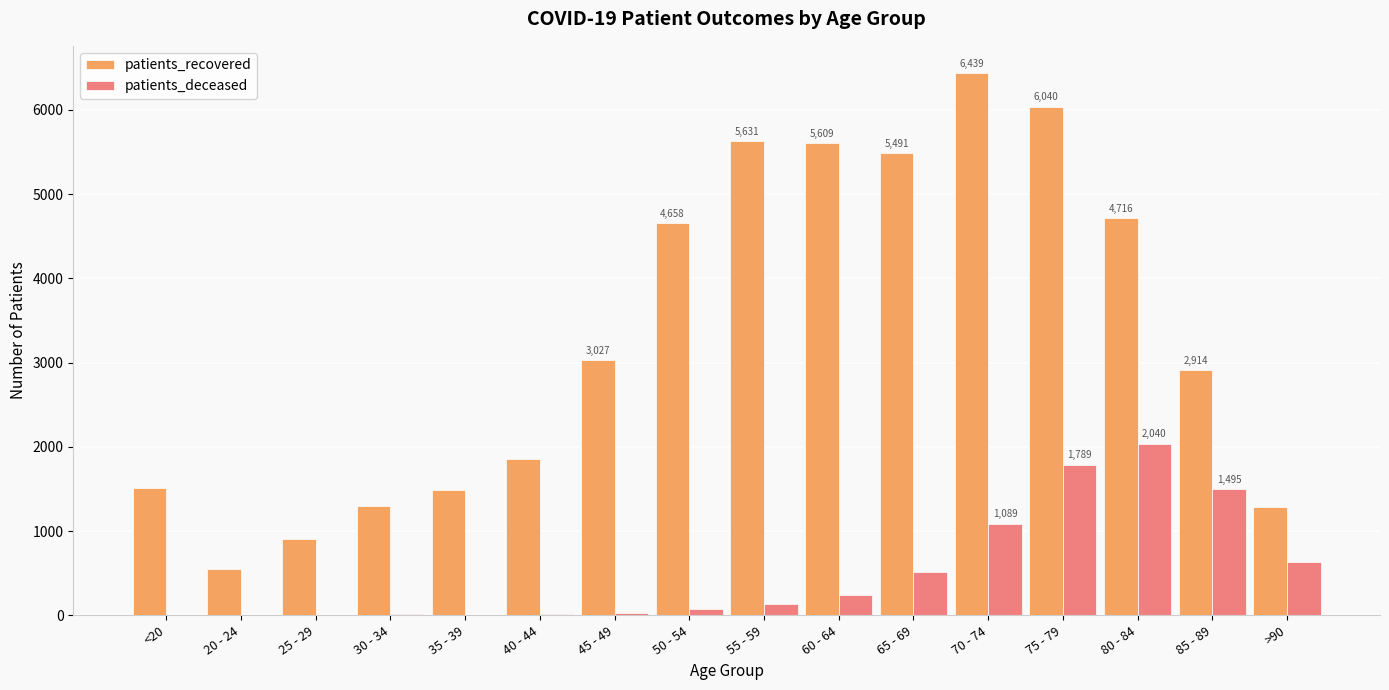

The value of patients_recovered at 40 - 44 is 1225. True or false?

False